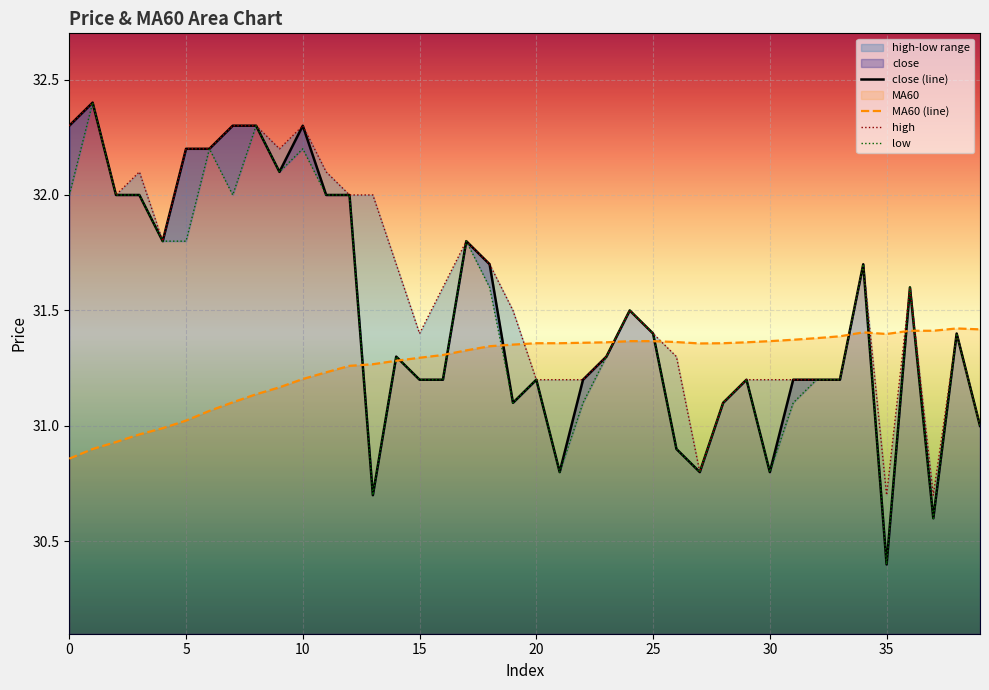

Count the number of categories in the chart.

40